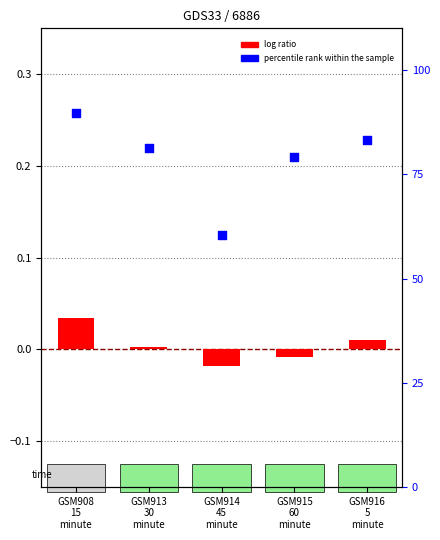

At which category is the sum across all series the highest?

GSM908
15
minute